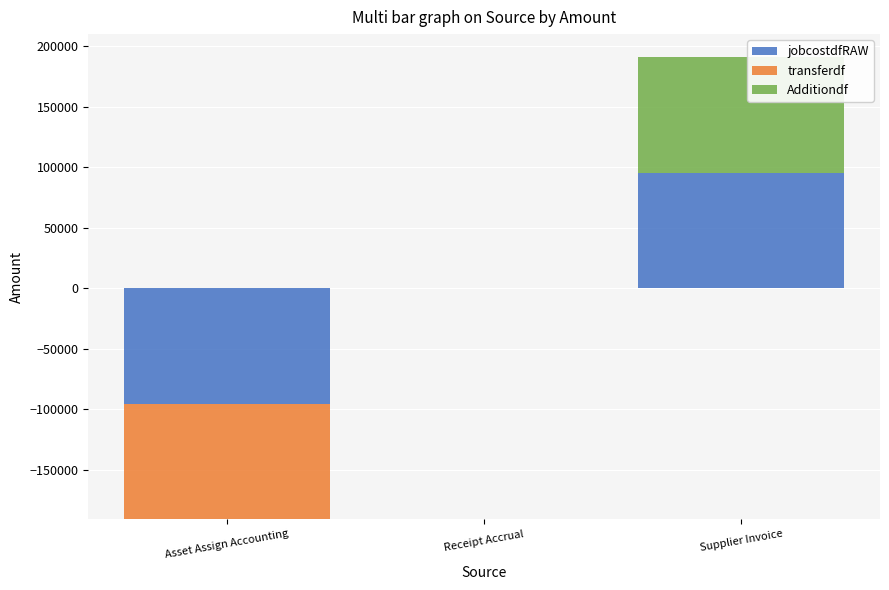

At Receipt Accrual, list the series in order from smallest to largest.

jobcostdfRAW, transferdf, Additiondf